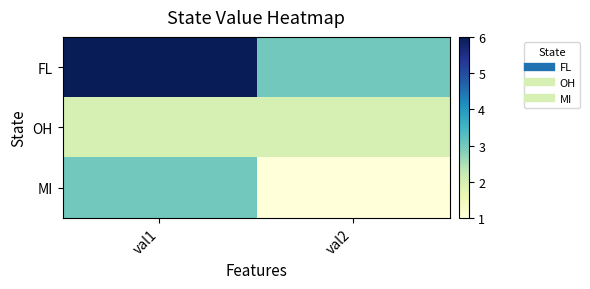

What is the spread (max minus min) of values at val2?

2